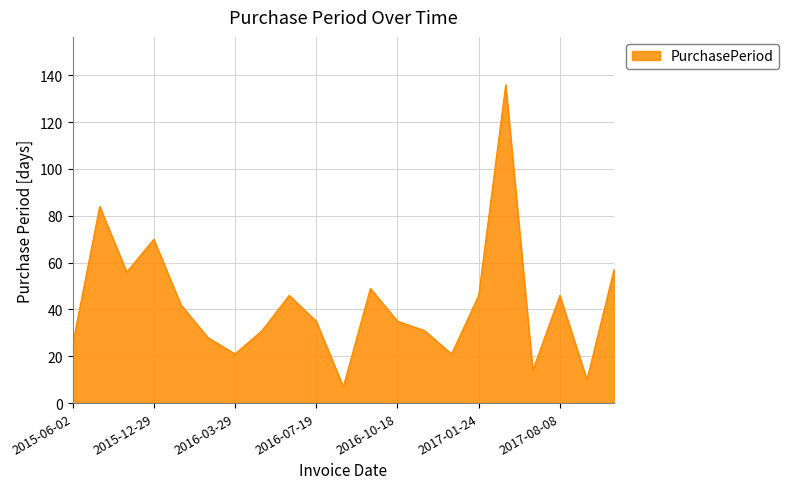

What is the difference between the maximum and minimum values?

129